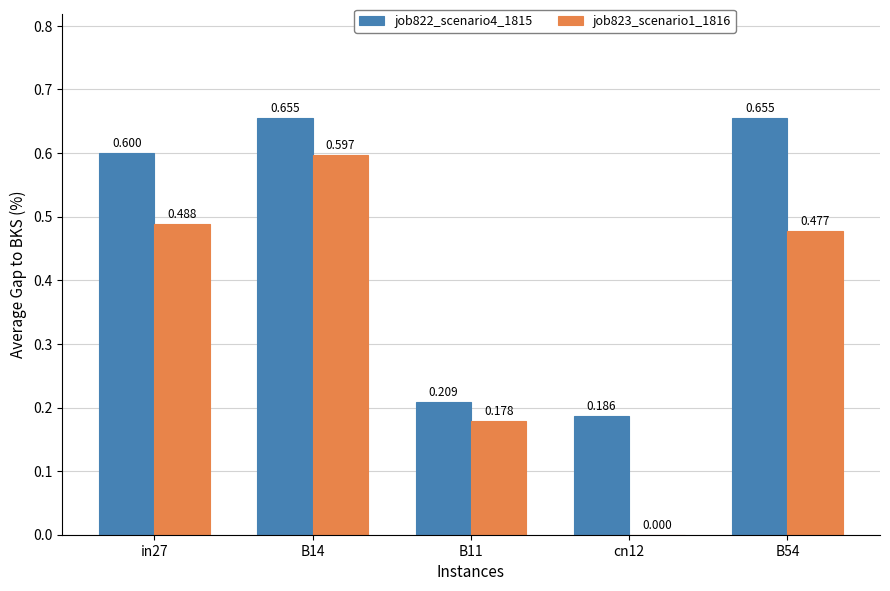

Is the value of job823_scenario1_1816 at in27 greater than the value of job822_scenario4_1815 at B14?

No